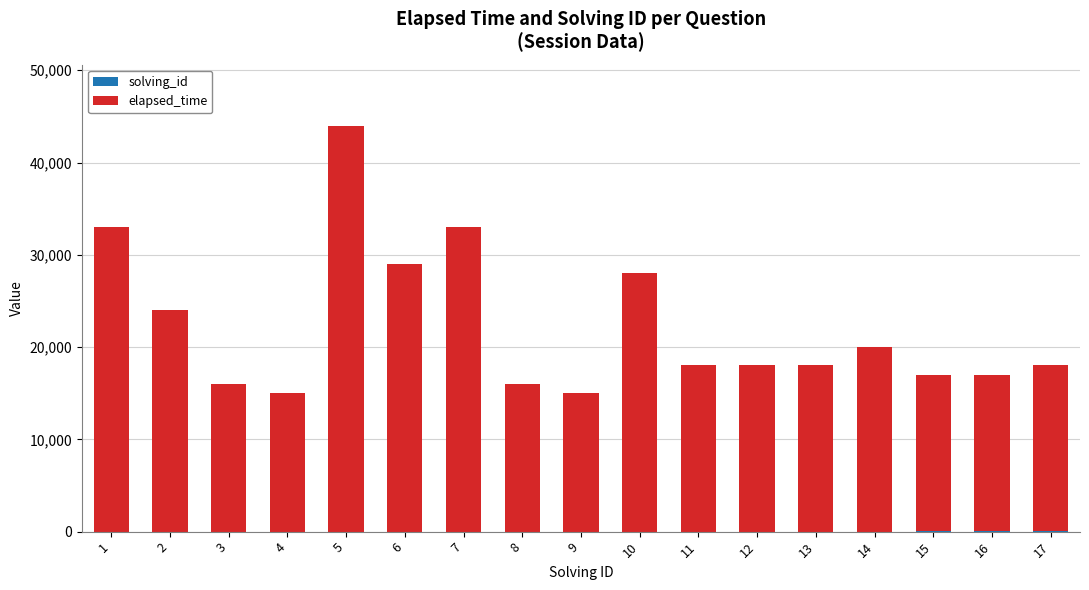

At which category is the sum across all series the highest?

5